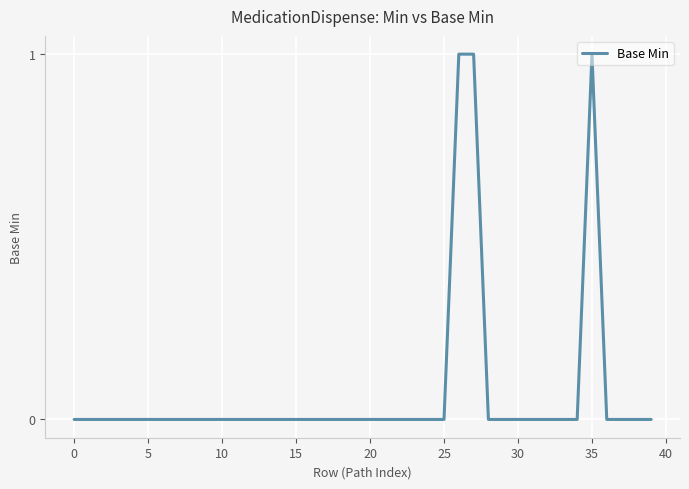

Is this an area chart (filled region under the line)?

No